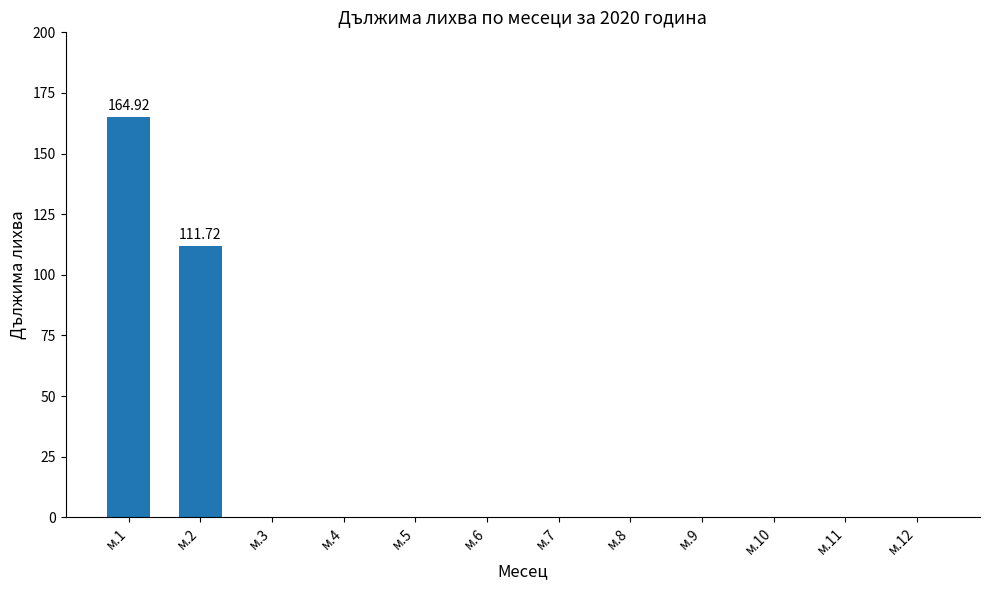

Reading right to left, what are all the values shown in this chart?

0.0	0.0	0.0	0.0	0.0	0.0	0.0	0.0	0.0	0.0	111.7	164.9